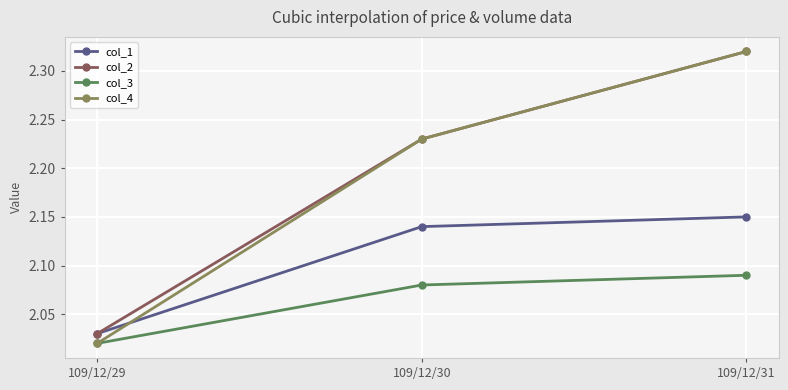

The value of col_3 at 109/12/31 is 3.7. True or false?

False